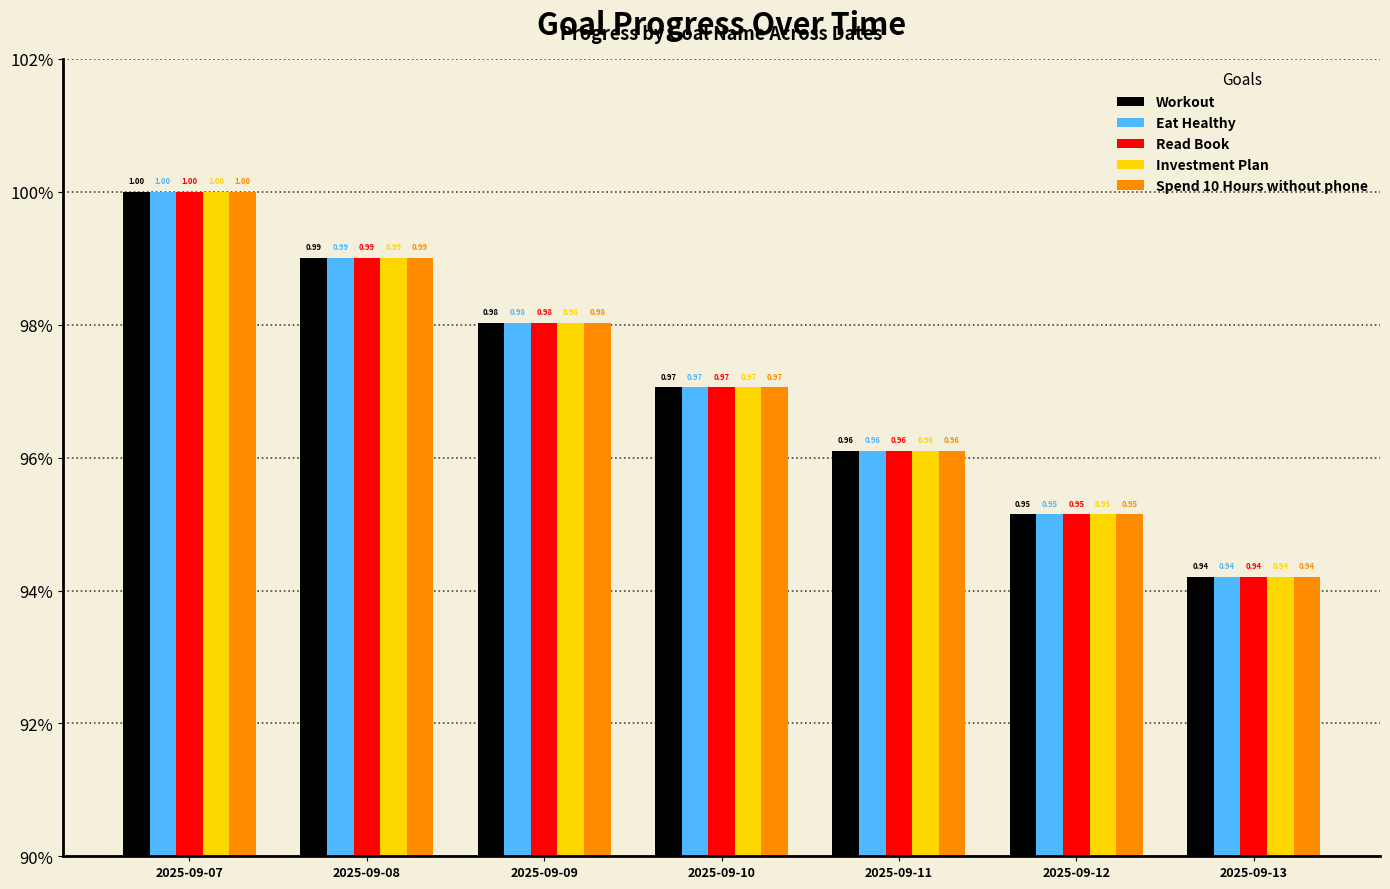

Reading left to right, extract all data points from this chart.

Workout: 1.0	1.0	1.0	1.0	1.0	1.0	0.9
Eat Healthy: 1.0	1.0	1.0	1.0	1.0	1.0	0.9
Read Book: 1.0	1.0	1.0	1.0	1.0	1.0	0.9
Investment Plan: 1.0	1.0	1.0	1.0	1.0	1.0	0.9
Spend 10 Hours without phone: 1.0	1.0	1.0	1.0	1.0	1.0	0.9